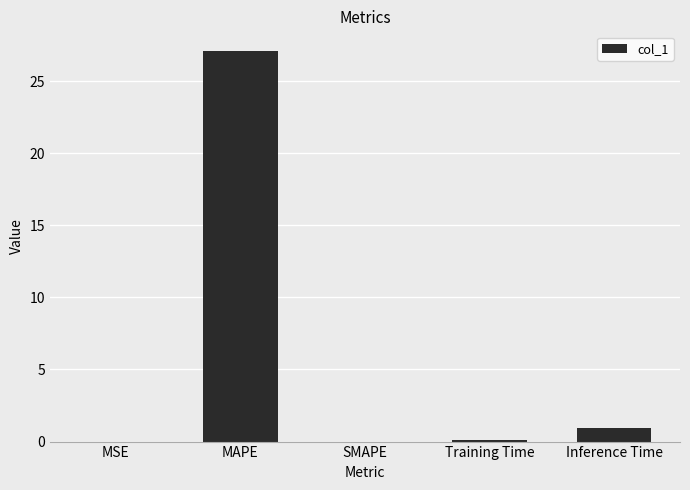

The value at Inference Time is 1.0. True or false?

True